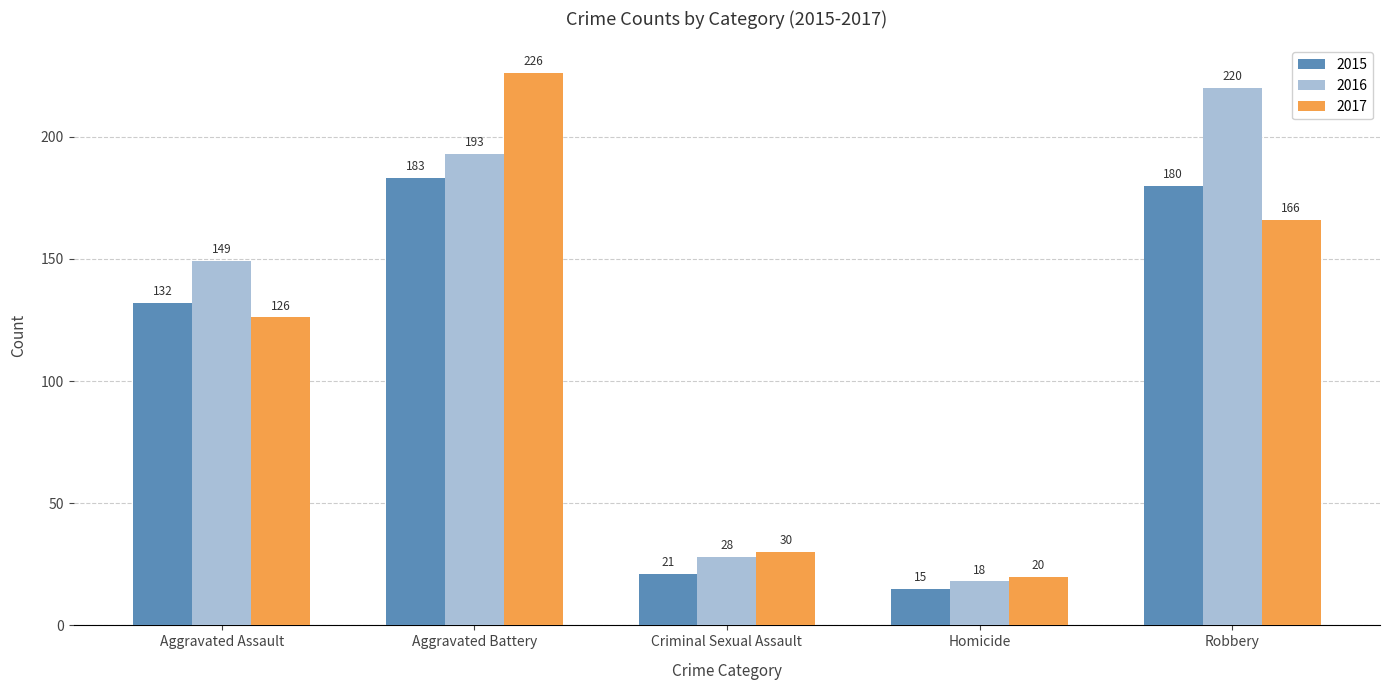

True or false: 2017 has a value of 5 at Homicide.

False